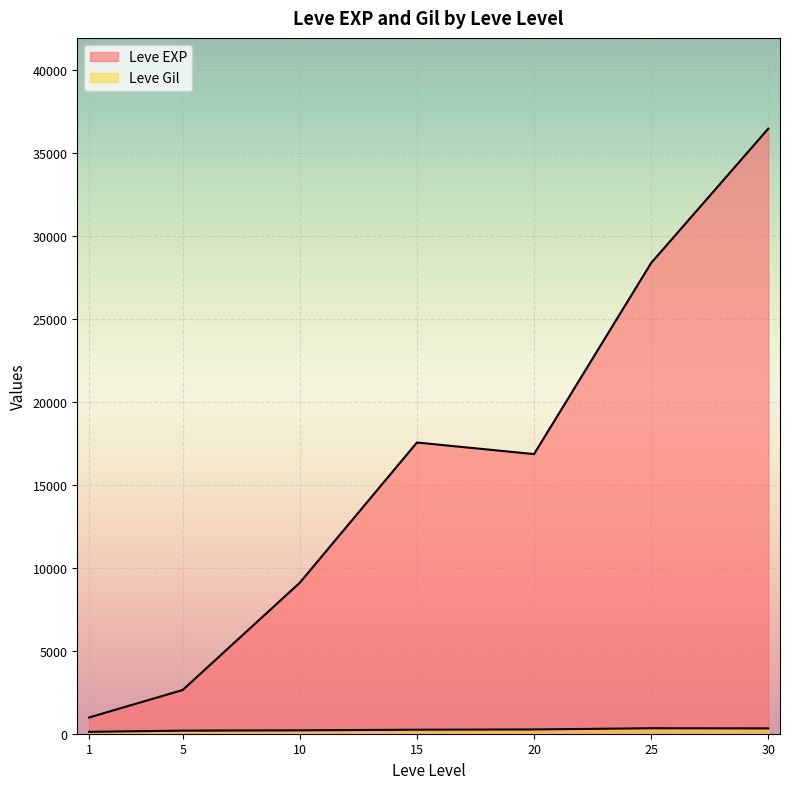

Is it true that Leve Gil equals 175 at 10?

True